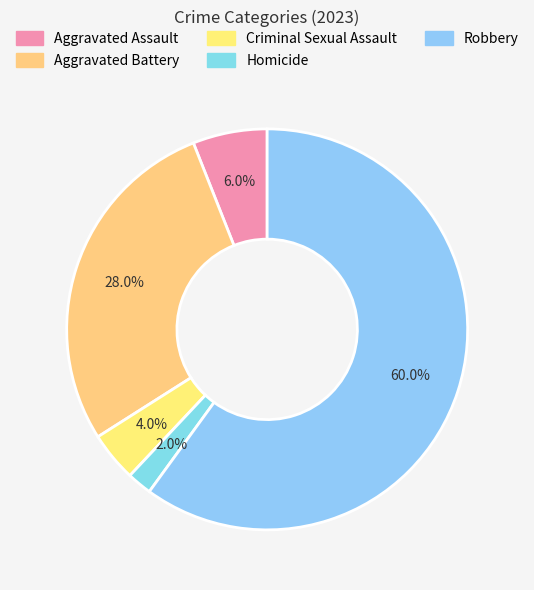

Count the number of slices in the pie.

5